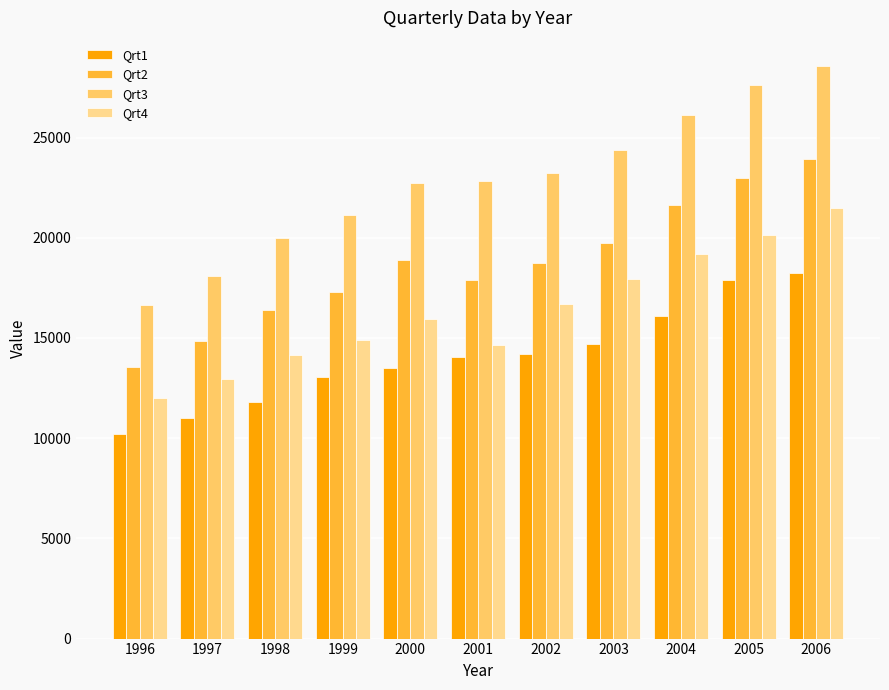

List the series in order of their overall mean, highest first.

Qrt3, Qrt2, Qrt4, Qrt1